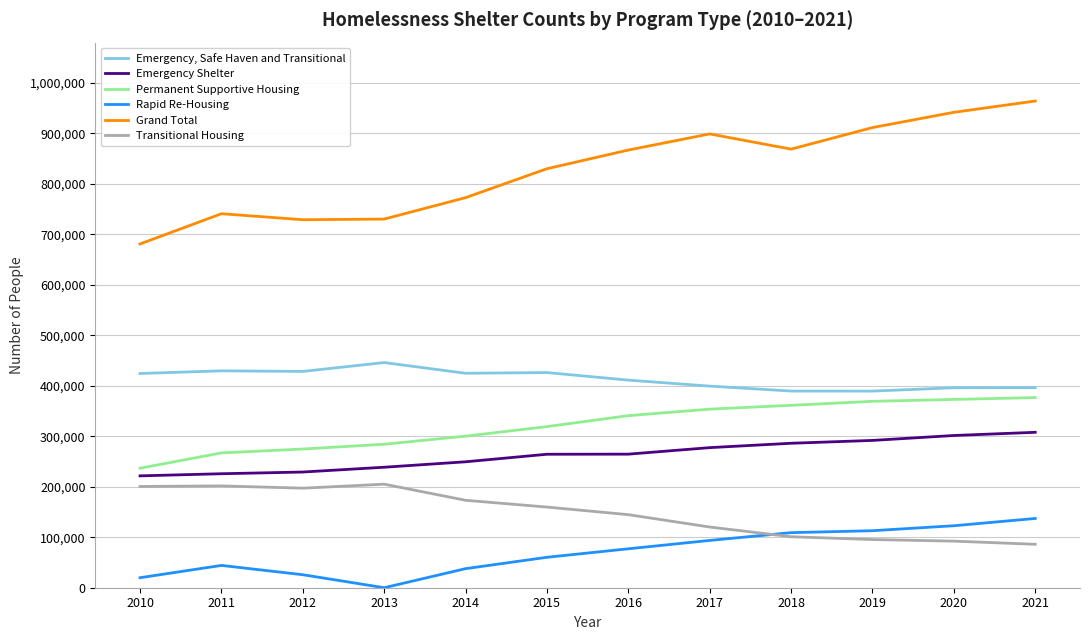

What are all the series names shown in the legend?

Emergency, Safe Haven and Transitional, Emergency Shelter, Permanent Supportive Housing, Rapid Re-Housing, Grand Total, Transitional Housing